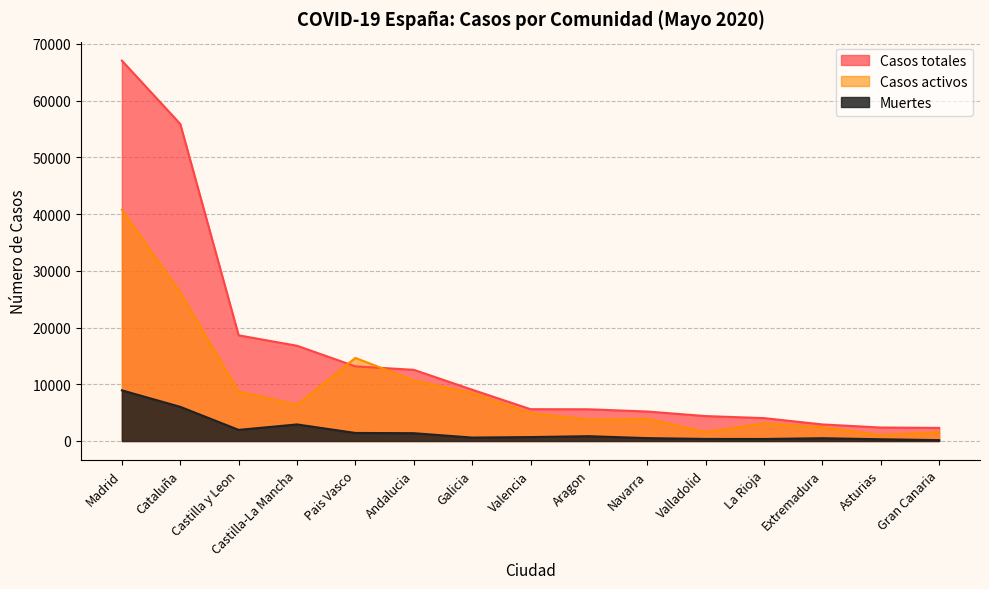

What position from the left is Madrid?

1